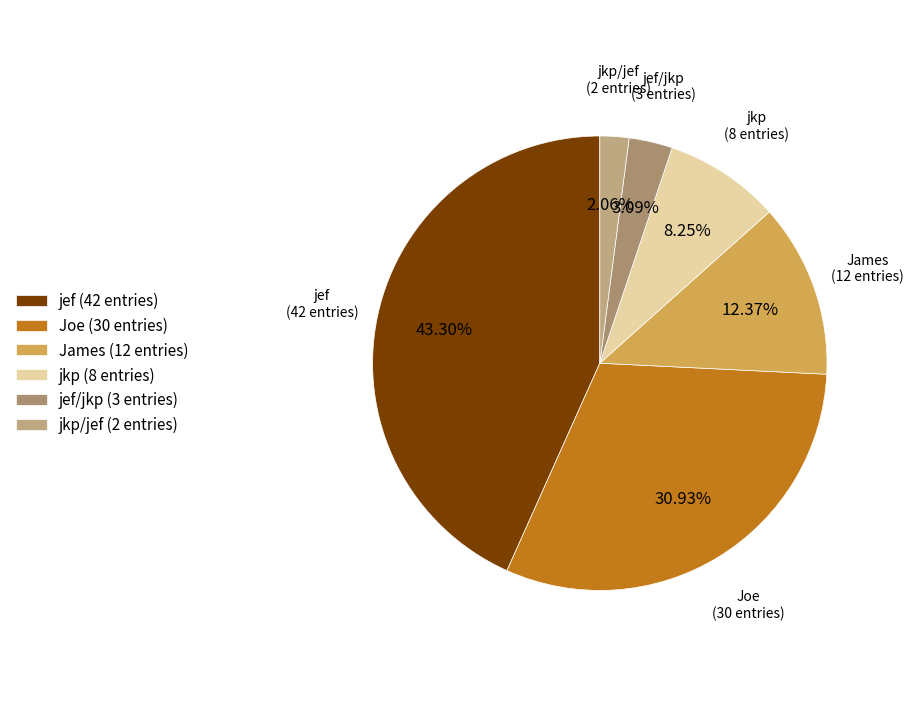

To the nearest percent, what percentage of the pie is jef/jkp?

3%